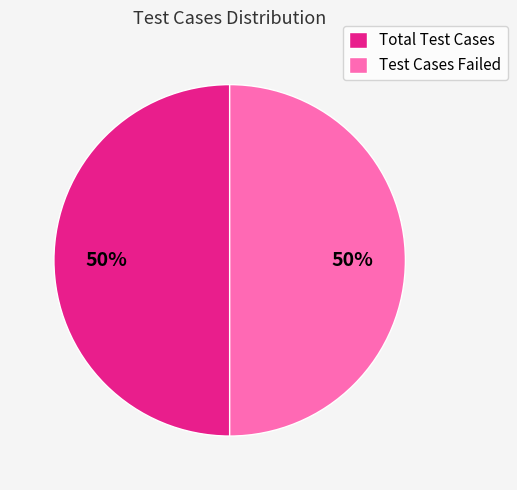

To the nearest percent, what is the average slice percentage?

50%